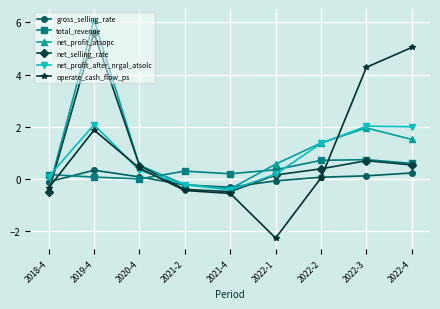

Does the chart display data point markers on the line(s)?

Yes